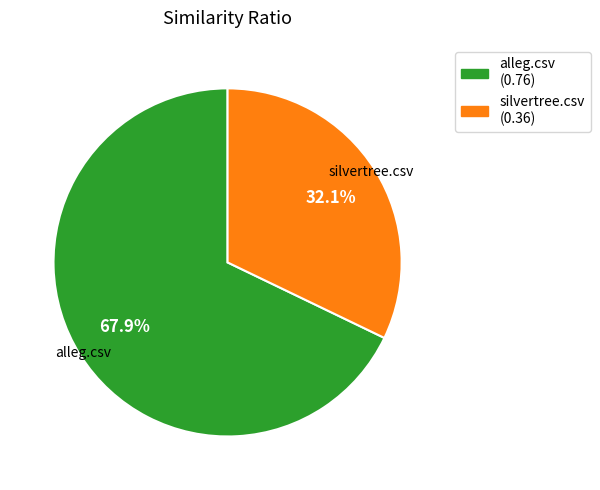

Do alleg.csv and silvertree.csv together represent more than half of the pie?

Yes